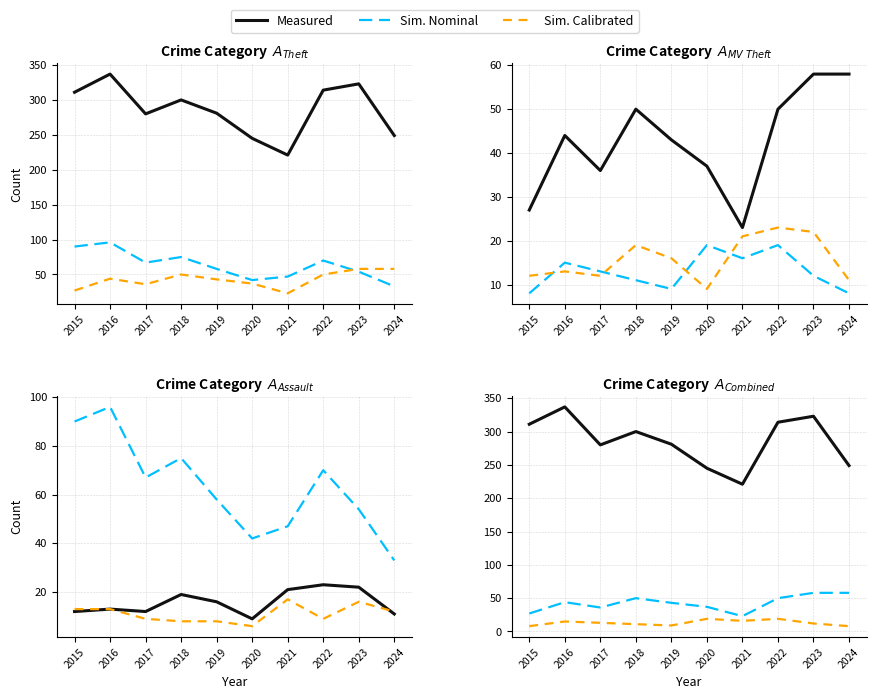

What are all the series names shown in the legend?

Measured, Sim. Nominal, Sim. Calibrated